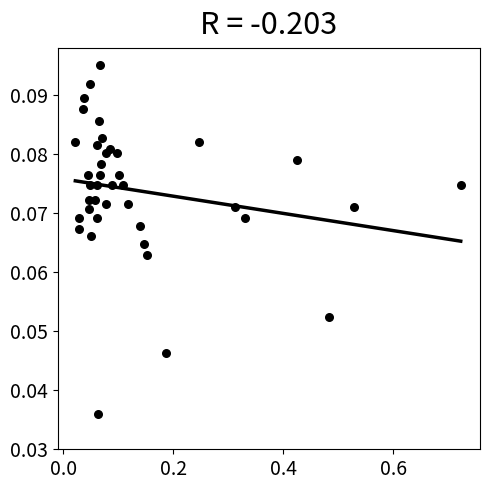

What is the range of X values (max minus min)?

0.7